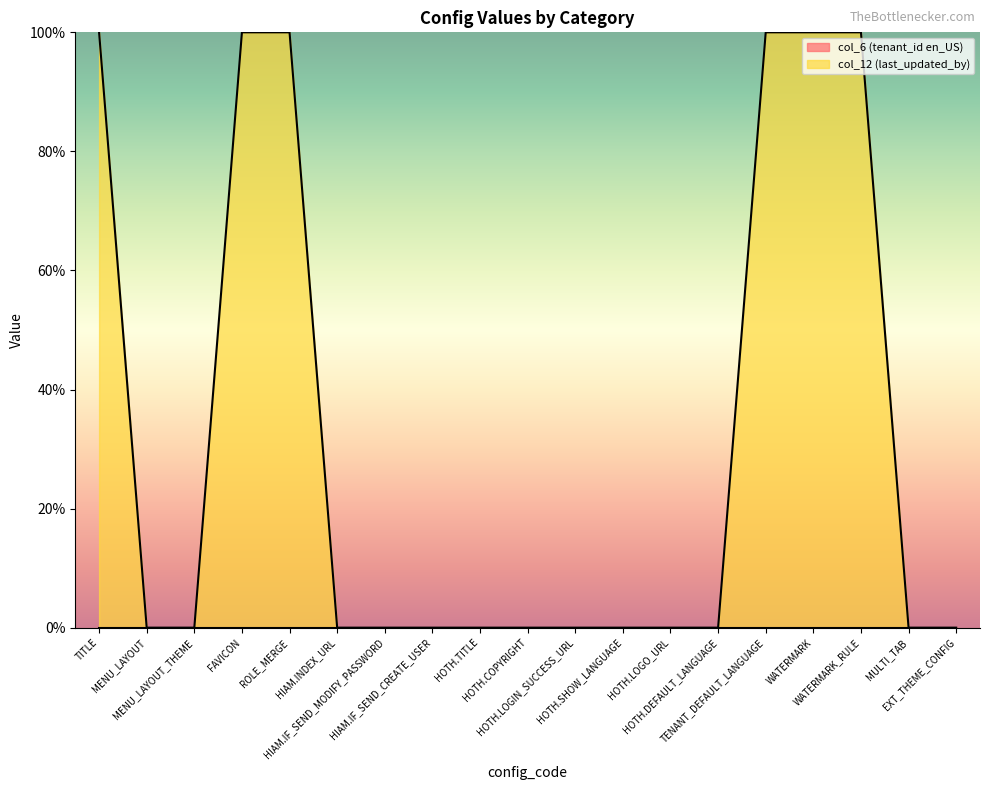

What is the label of the 13th point from the right?

HIAM.IF_SEND_MODIFY_PASSWORD